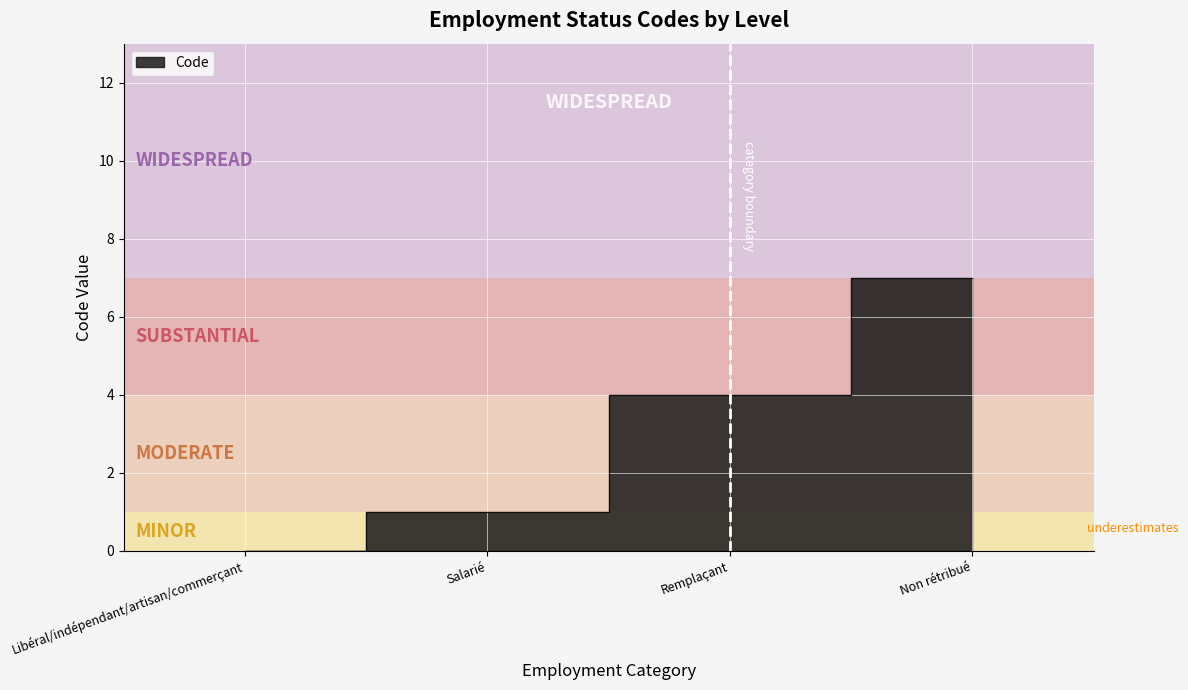

Reading left to right, what are all the values shown in this chart?

0	1	4	7